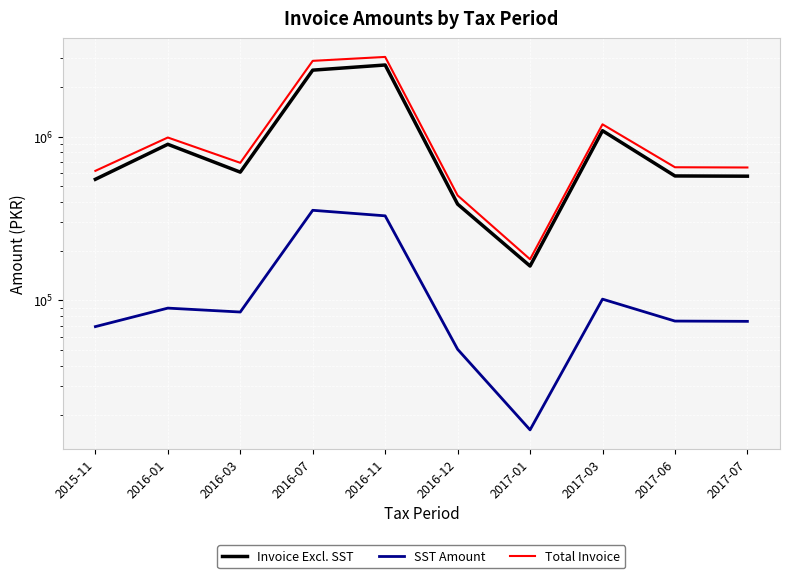

The value of Invoice Excl. SST at 2016-07 is 2542435. True or false?

True